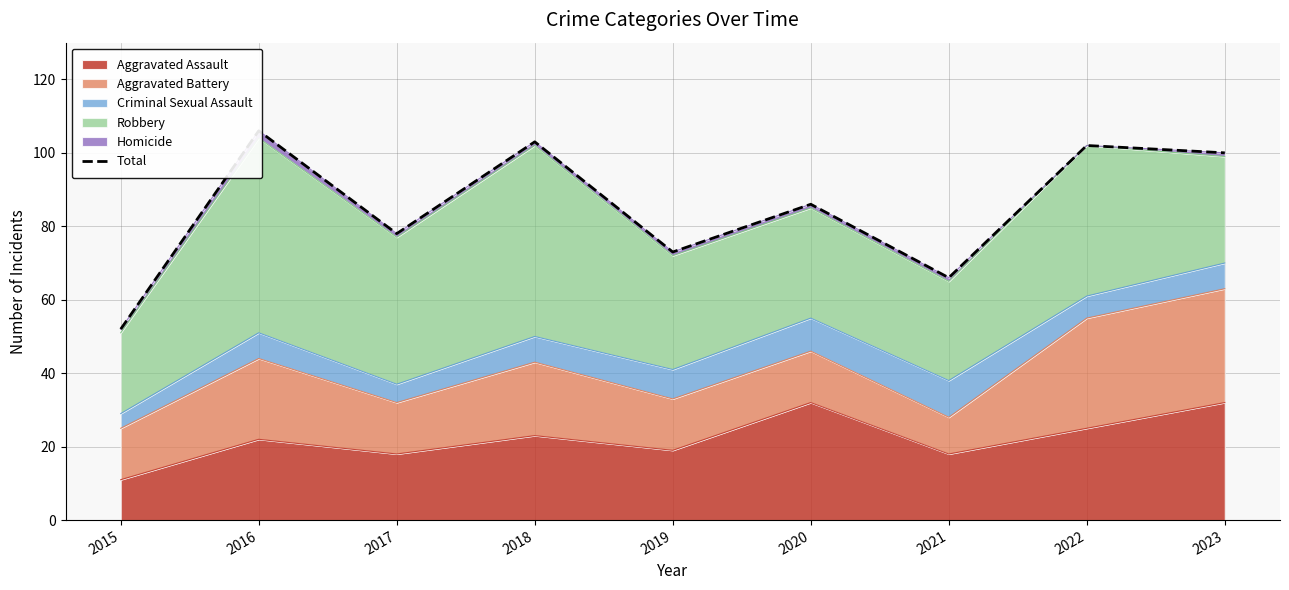

List the labels in order of value, largest first.

2016, 2018, 2022, 2023, 2020, 2017, 2019, 2021, 2015